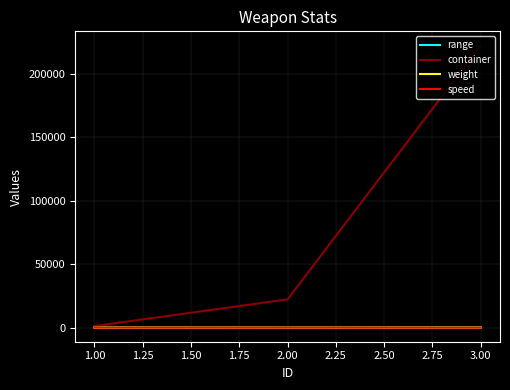

What is the sum of all container values?

245667.0